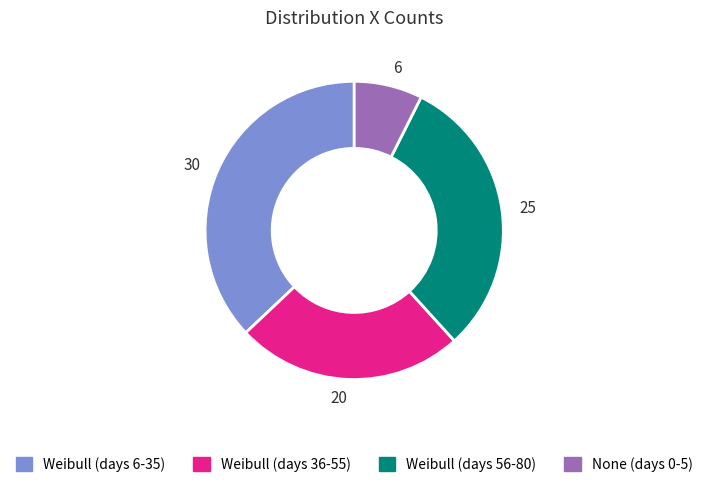

How many segments does this pie chart have?

4